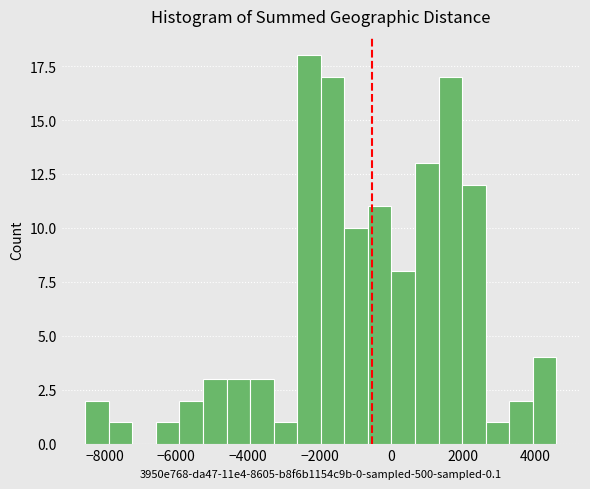

Around what value on the x-axis is the tallest bar? Give the approximate position of its centre, as read against the axis.

-2200